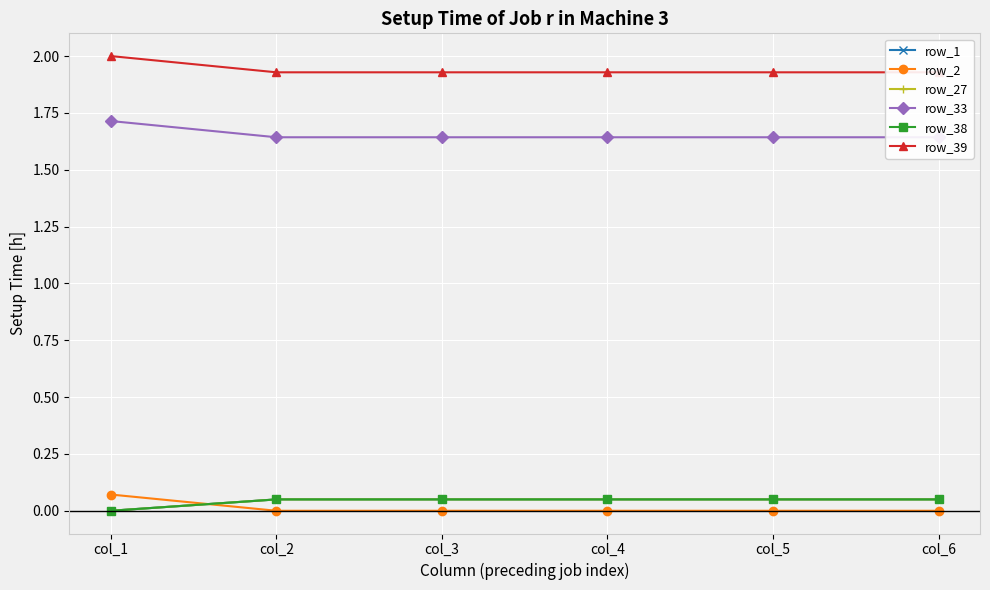

True or false: row_38 and row_39 intersect in this chart.

False